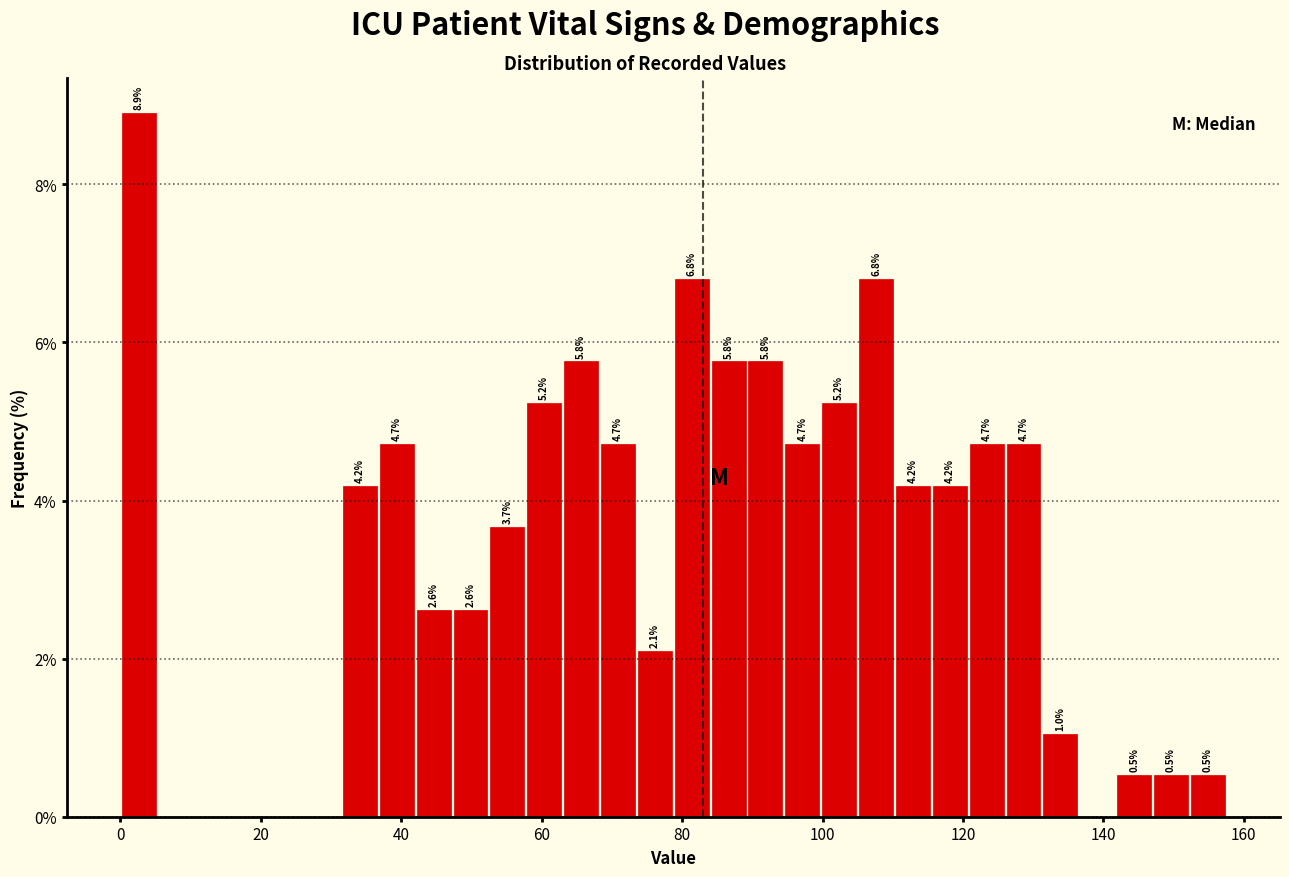

Read against the x-axis, roughly where is the centre of the tallest bar?

2